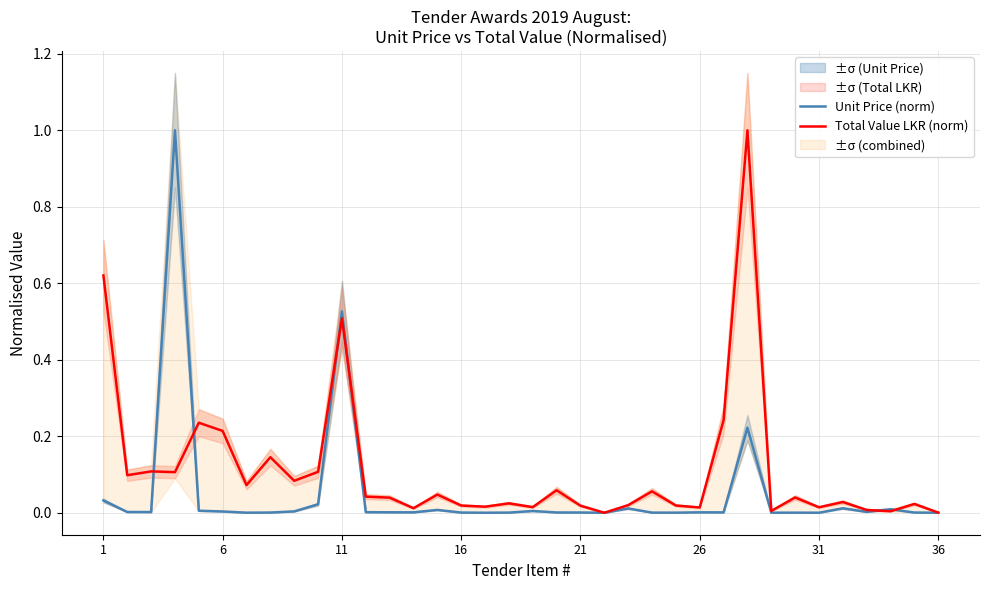

Reading left to right, transcribe all the data shown in this chart.

Unit Price (norm): 0.0	0.0	0.0	1.0	0.0	0.0	0.0	0.0	0.0	0.0	0.5	0.0	0.0	0.0	0.0	0.0	0.0	0.0	0.0	0.0	0.0	0.0	0.0	0.0	0.0	0.0	0.0	0.2	0.0	0.0	0.0	0.0	0.0	0.0	0.0	0.0
Total Value LKR (norm): 0.6	0.1	0.1	0.1	0.2	0.2	0.1	0.1	0.1	0.1	0.5	0.0	0.0	0.0	0.0	0.0	0.0	0.0	0.0	0.1	0.0	0.0	0.0	0.1	0.0	0.0	0.2	1.0	0.0	0.0	0.0	0.0	0.0	0.0	0.0	0.0